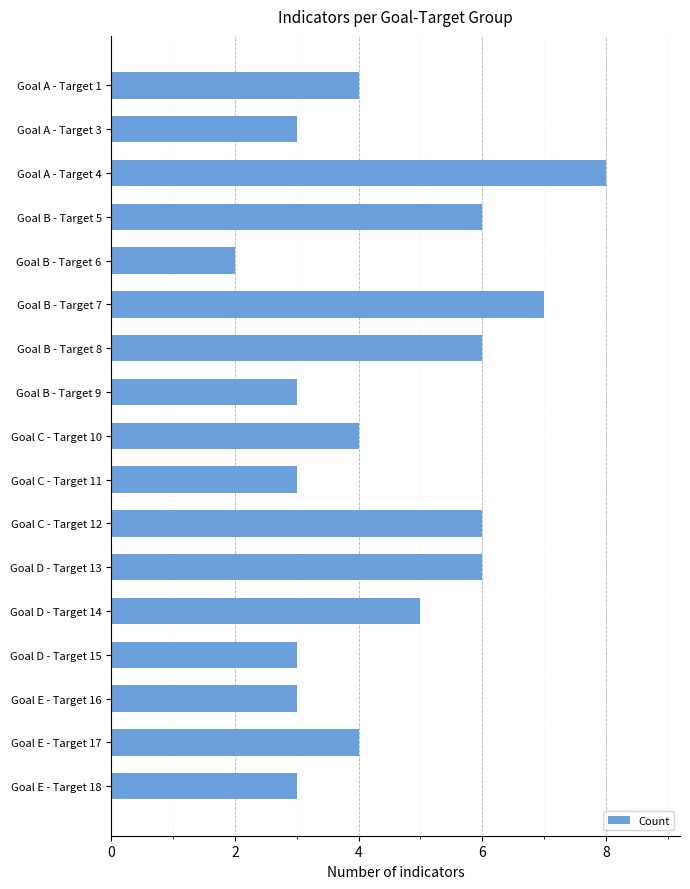

Are the bars horizontal?

Yes